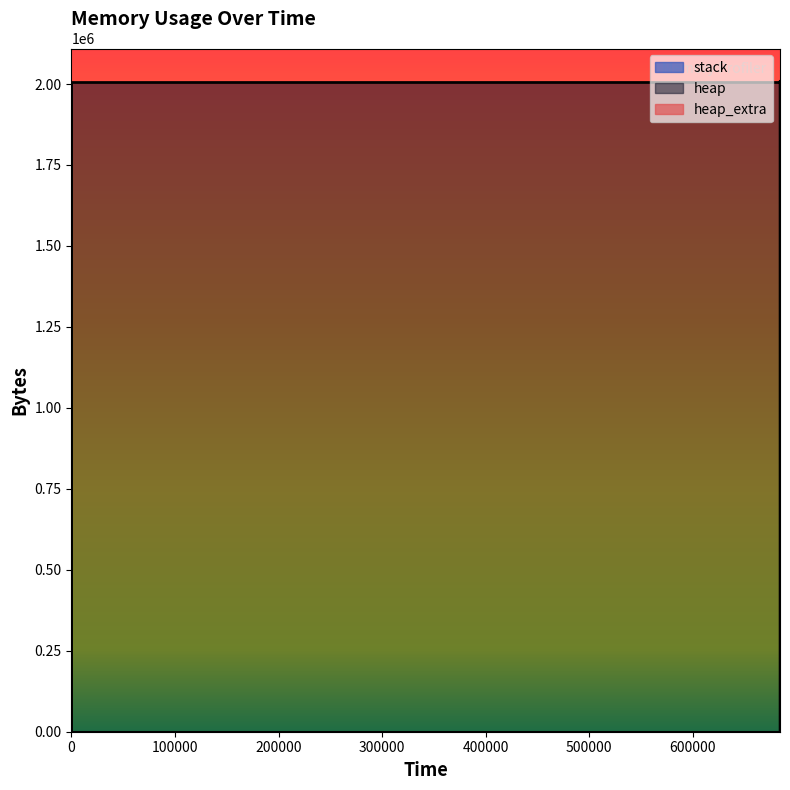

What is the difference between the highest and lowest values at 684133?

2009200